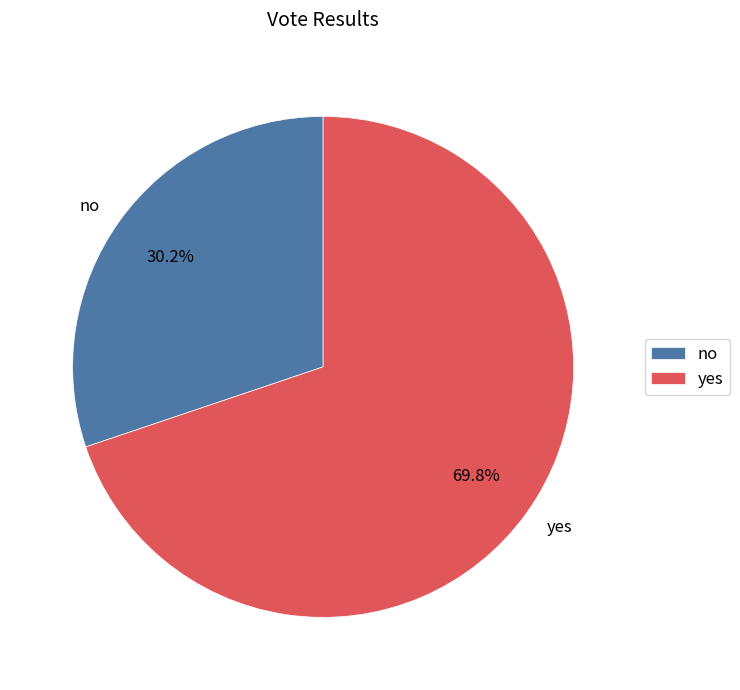

The no slice represents 42% of the pie. True or false?

False